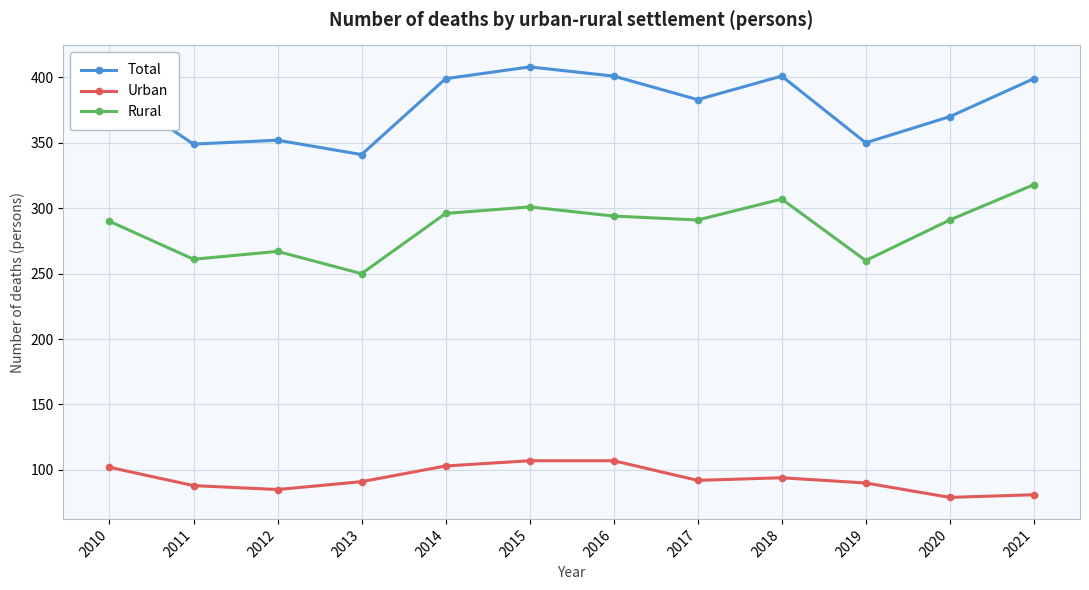

At 2021, list the series in order from largest to smallest.

Total, Rural, Urban